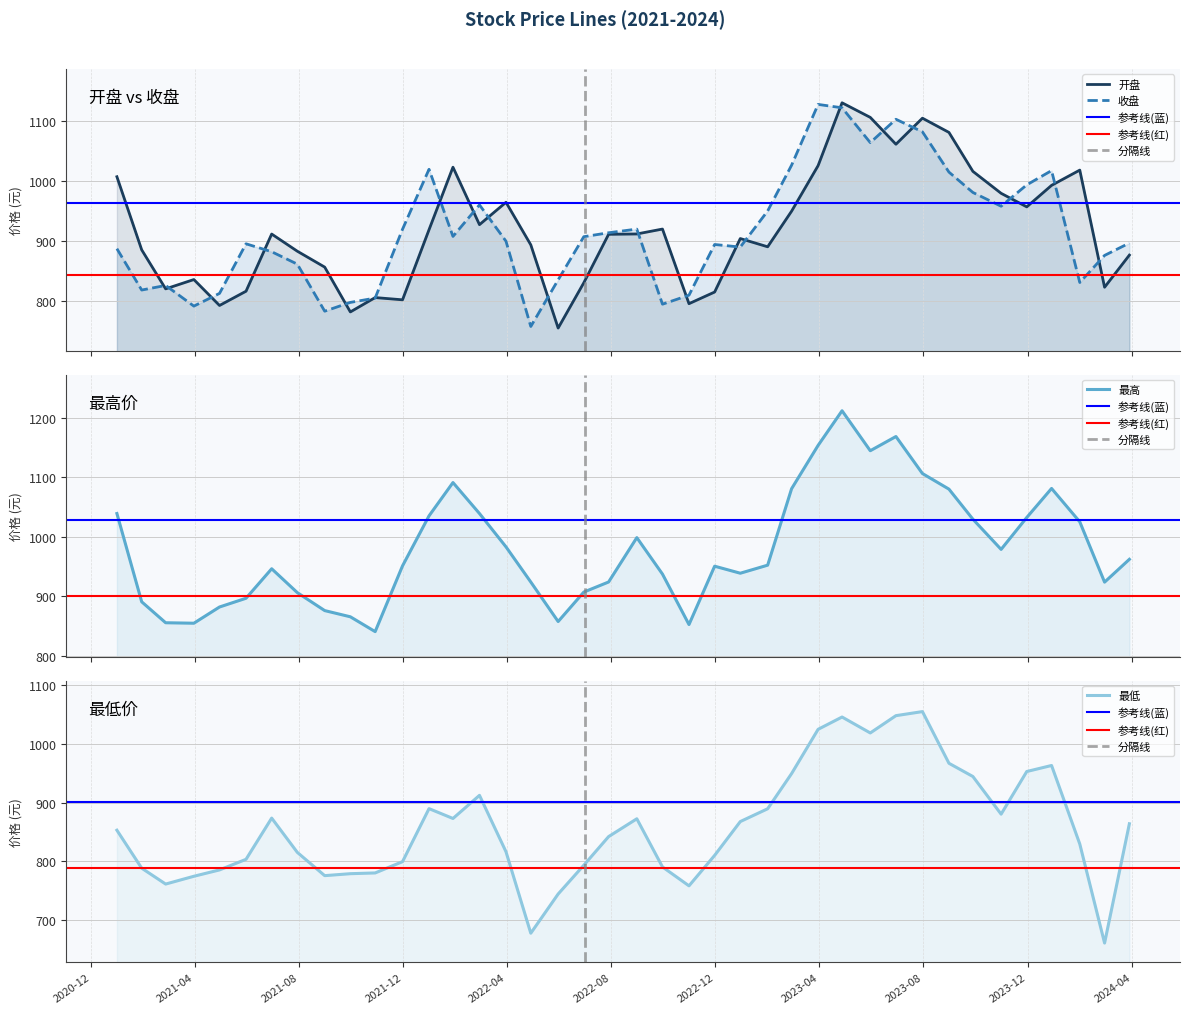

What are all the series names shown in the legend?

开盘, 收盘, 最高, 最低